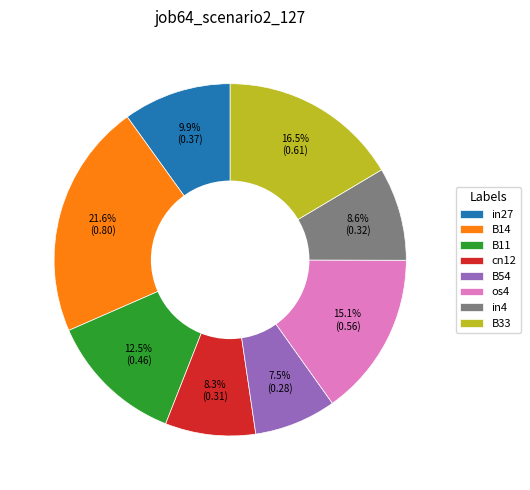

The in4 slice represents 9% of the pie. True or false?

True